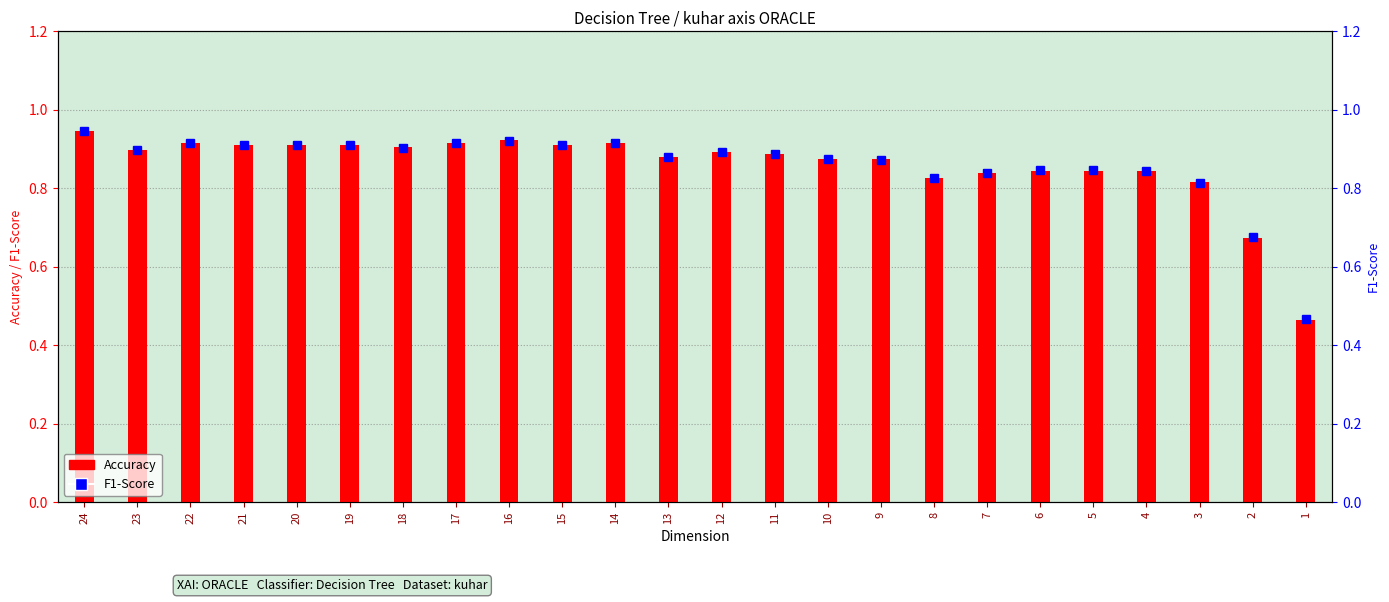

How many distinct data groups are displayed?

2